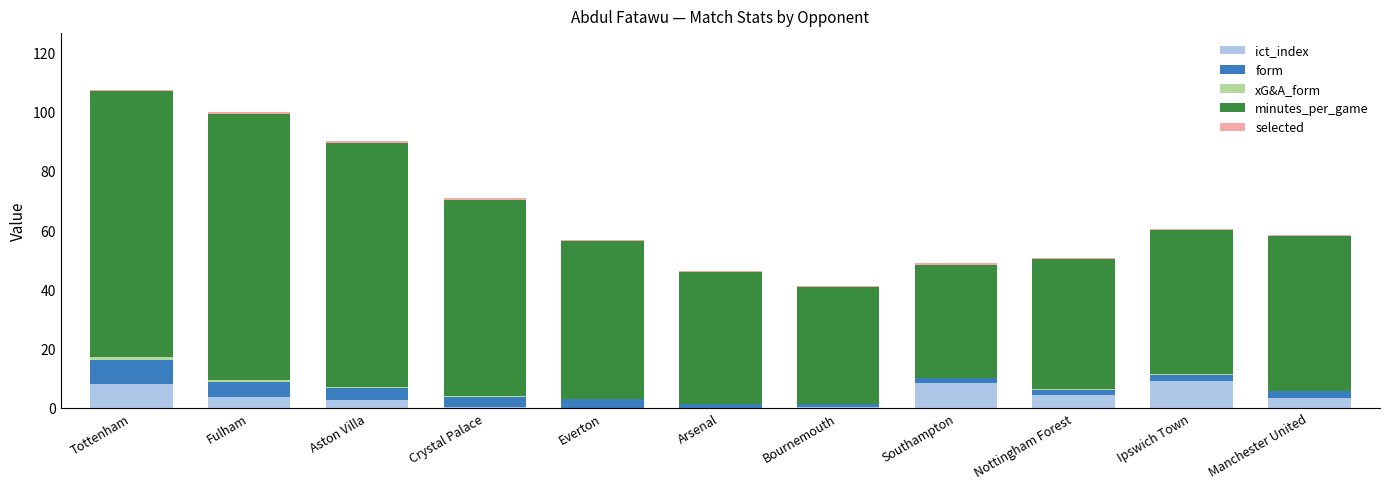

Are the bars grouped side by side (vs. stacked)?

No